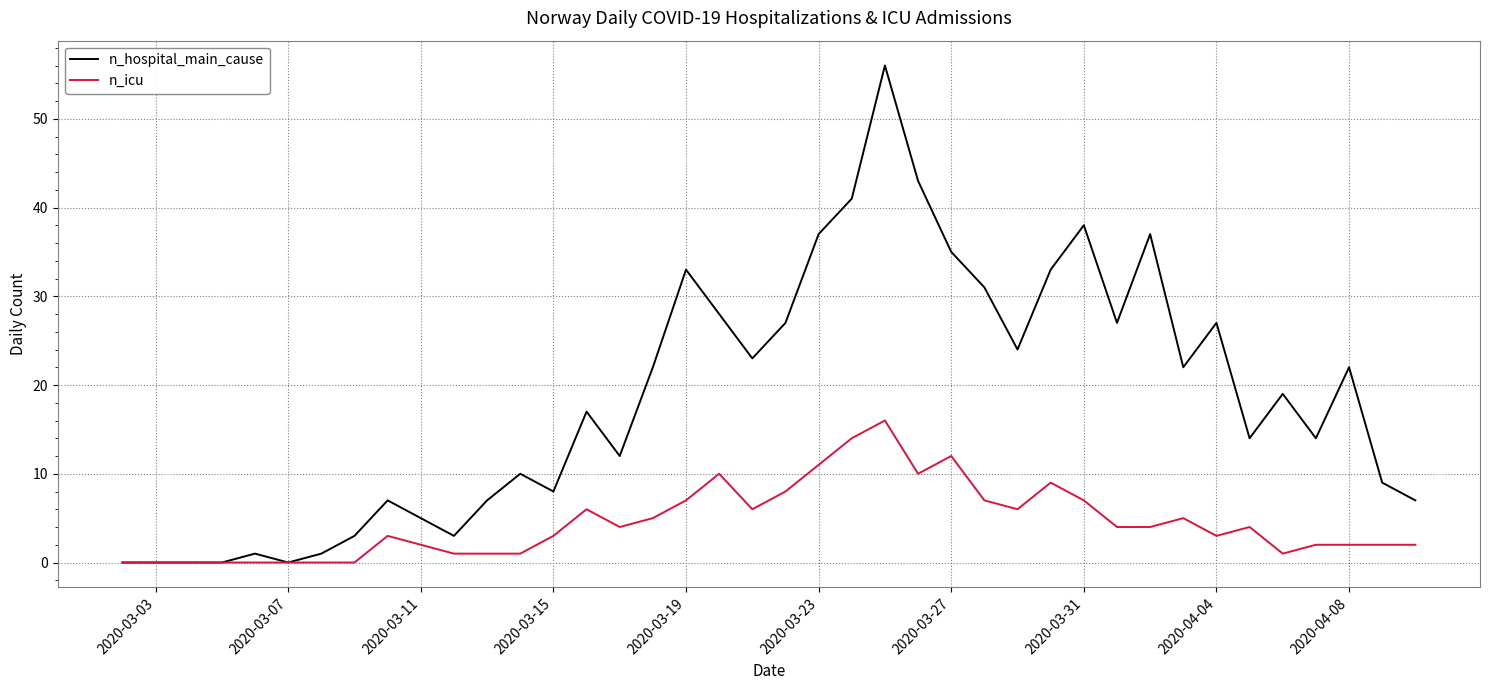

Rank the series by their average value, from highest to lowest.

n_hospital_main_cause, n_icu